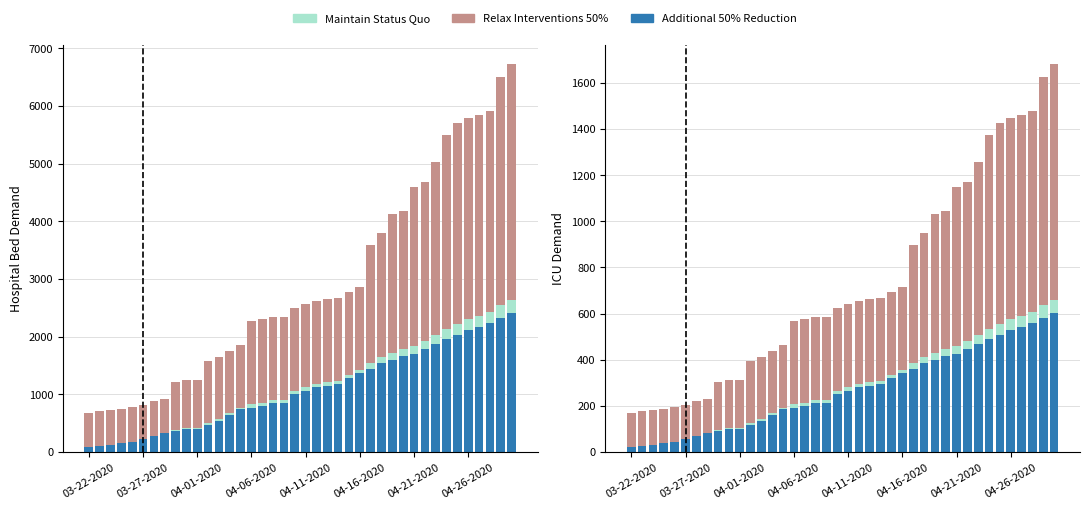

What is the difference between the second highest and second lowest values in the Relax Interventions 50% series?

840.0